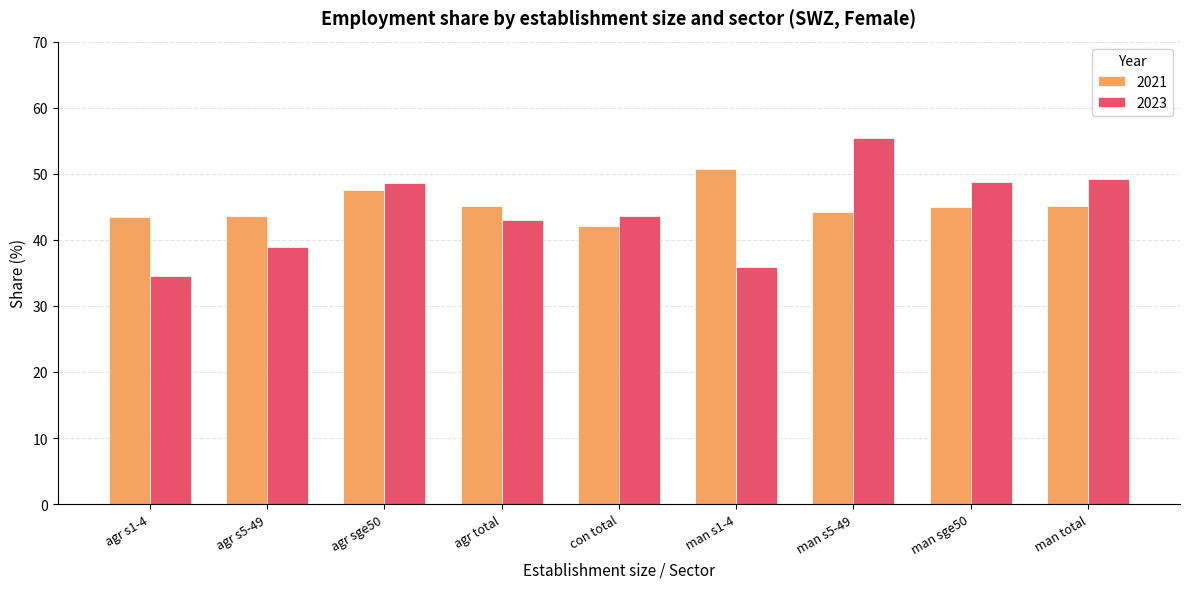

What is the approximate value of 2023 at con total?

43.5